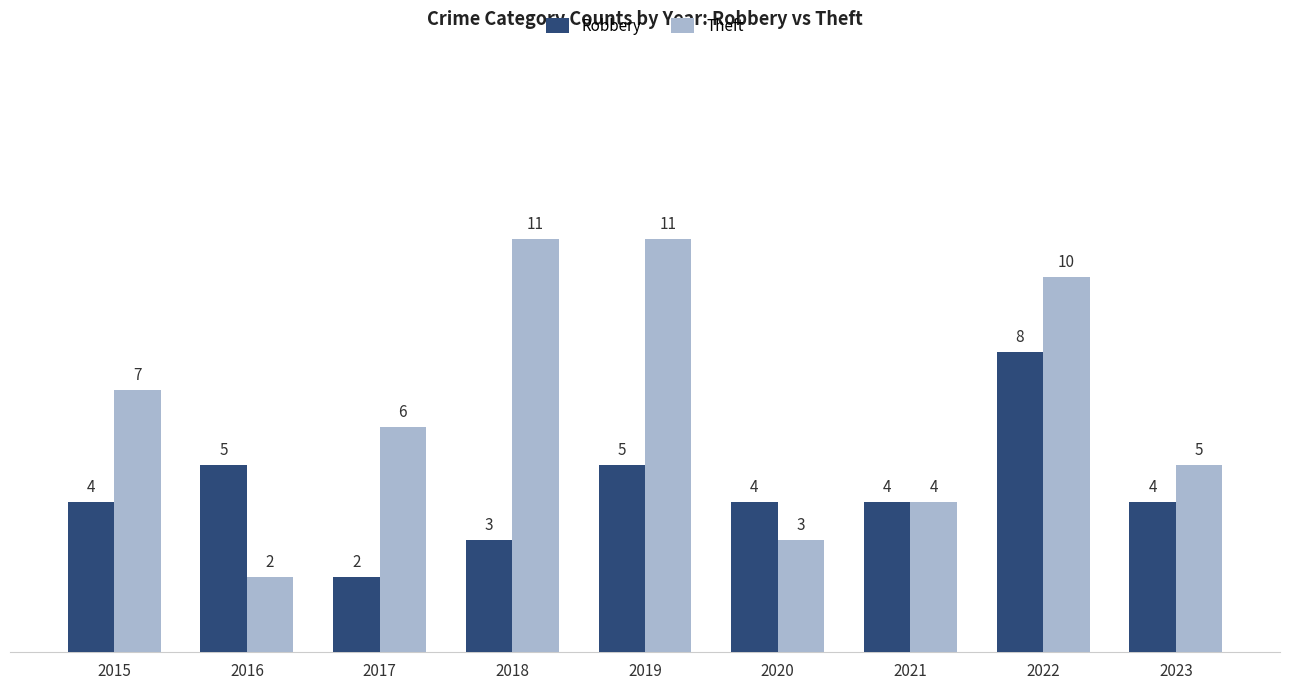

Which category has the lowest value in the Theft series?

2016